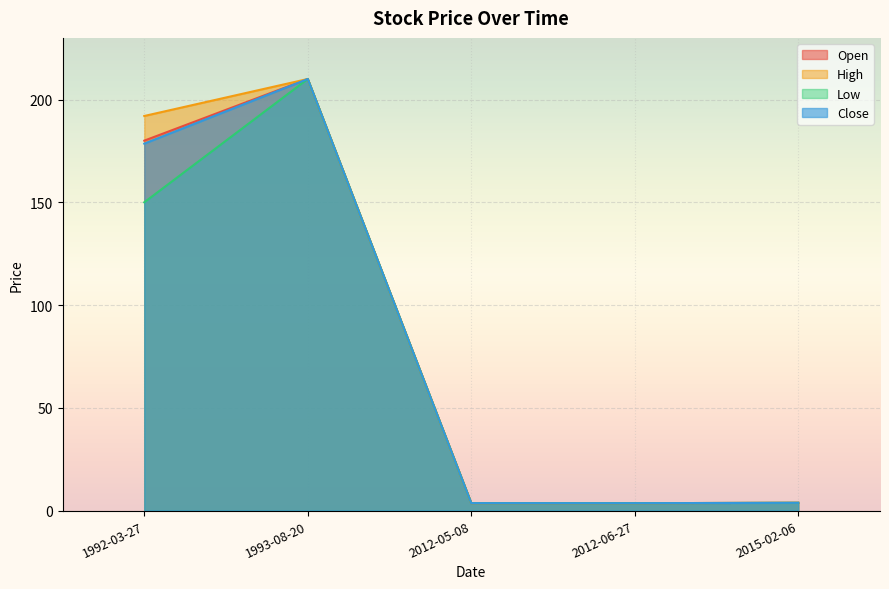

What is the lowest value of the Low series?

3.6